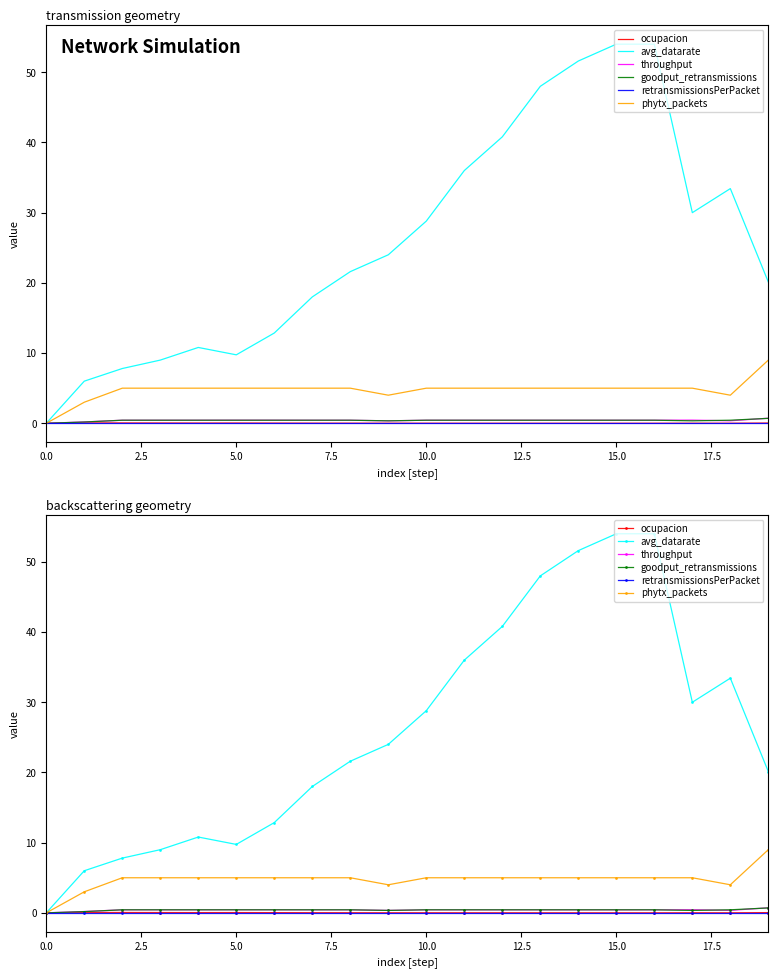

True or false: throughput and ocupacion intersect in this chart.

False